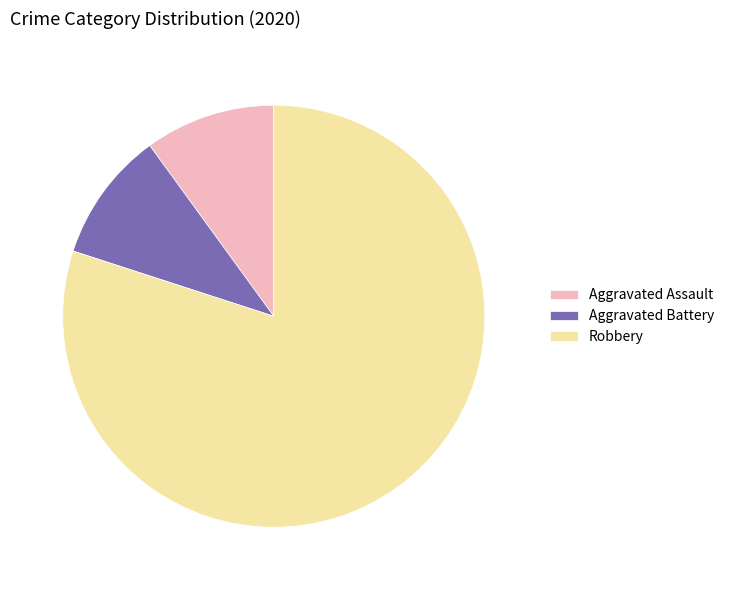

Does Aggravated Battery account for over 50% of the chart?

No